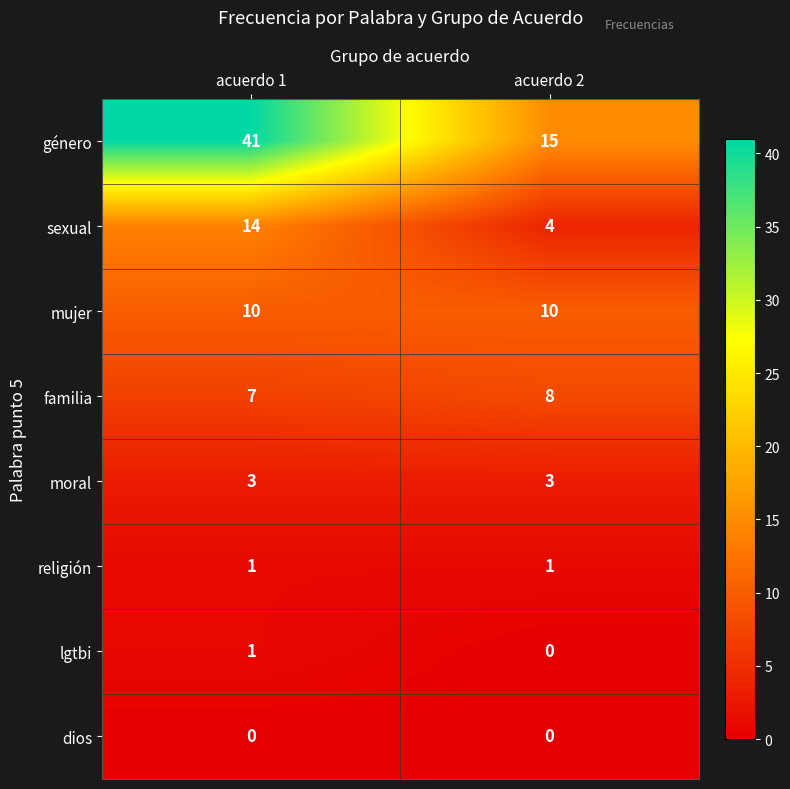

At which category is the sum across all series the highest?

acuerdo 1